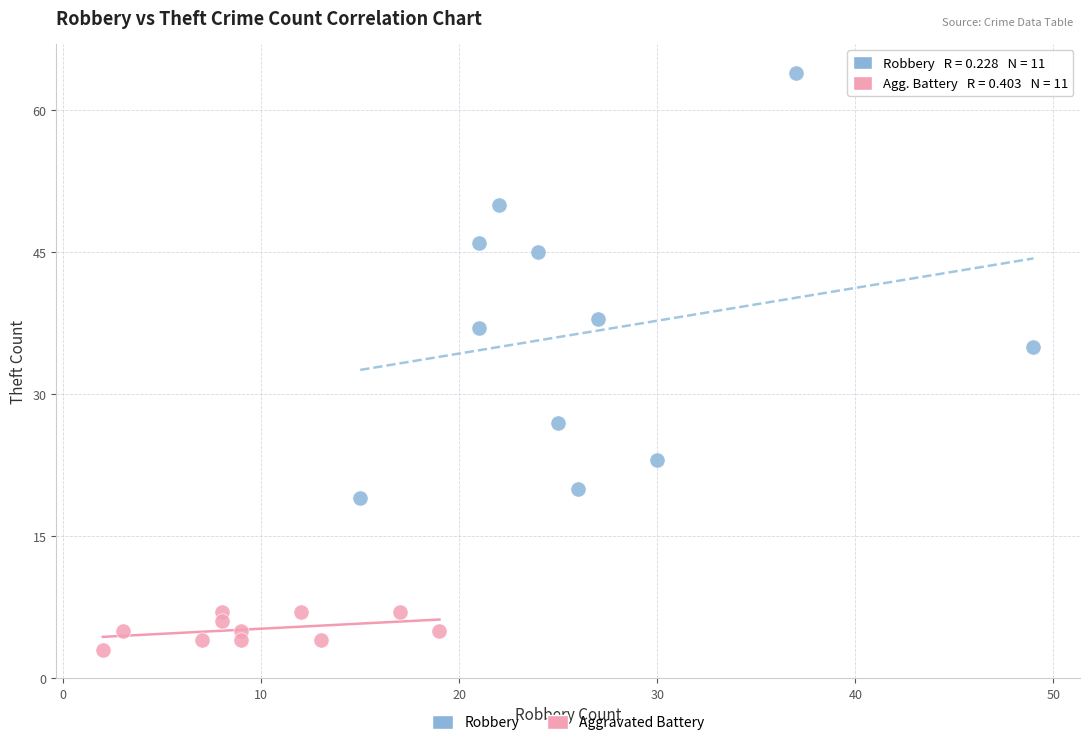

Which series has the largest Y range (max minus min)?

Robbery